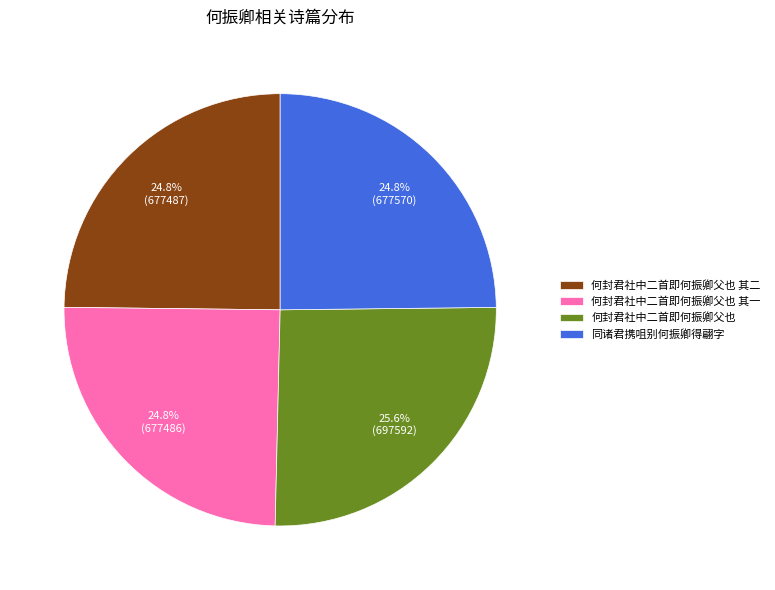

Is there a majority slice in this chart?

No